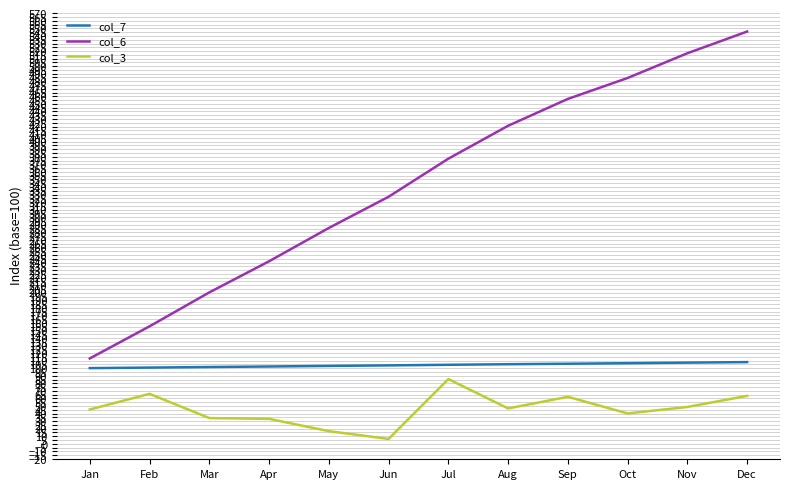

What is the greatest value displayed?

545.8